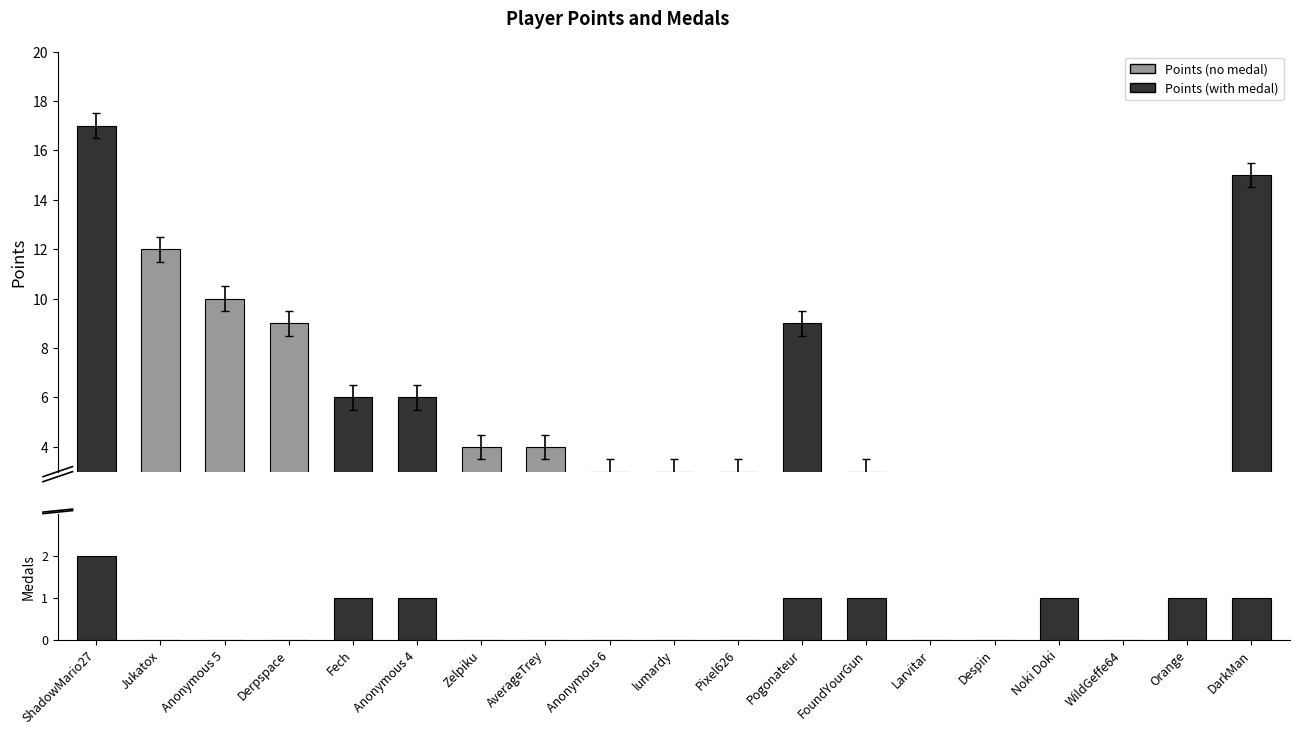

Rank the series by their average value, from highest to lowest.

Points, Medals